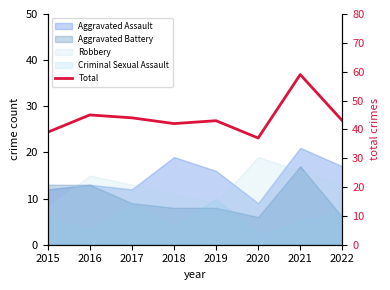

Reading left to right, what are all the values shown in this chart?

39	45	44	42	43	37	59	43